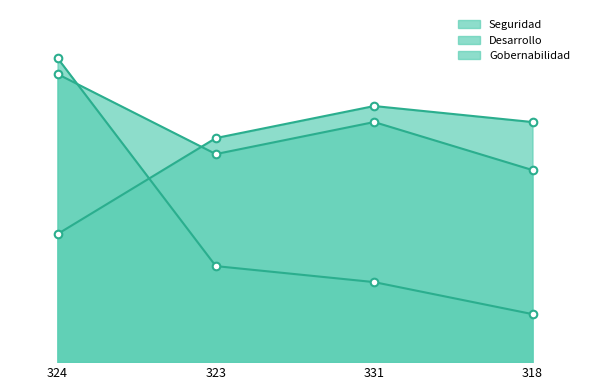

Which series has the widest spread of Y values?

Seguridad